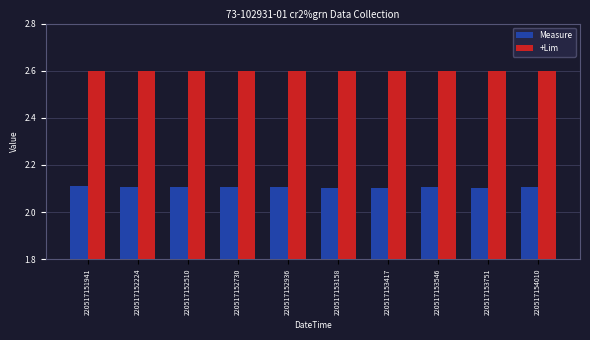

Is the value of Measure at 220517151941 greater than the value of +Lim at 220517152730?

No